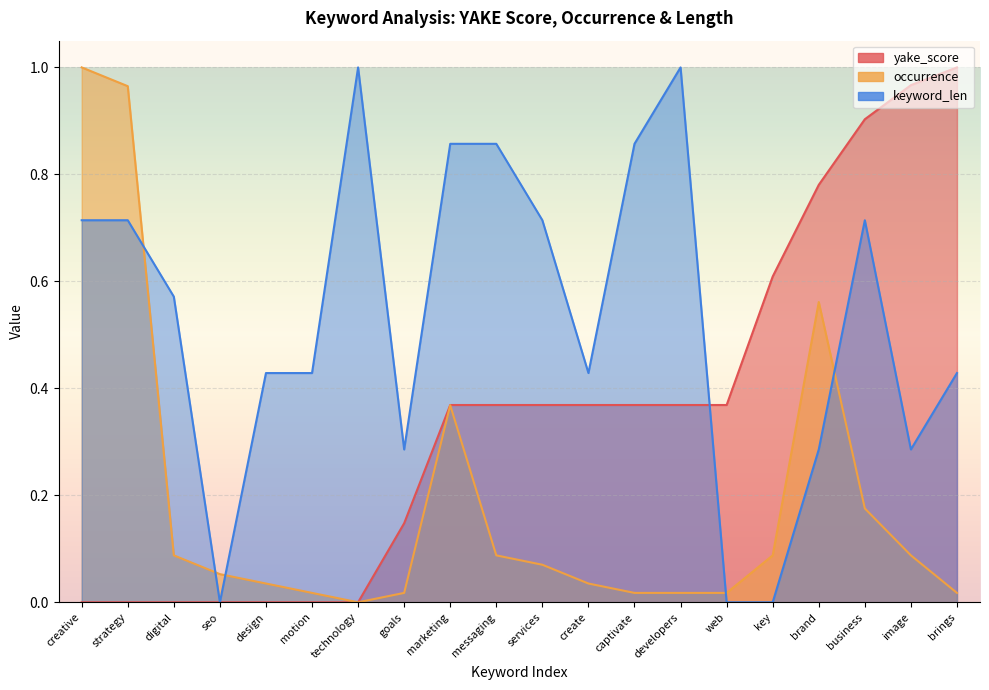

What is the difference between the maximum and second lowest values in the keyword_len series?

1.0